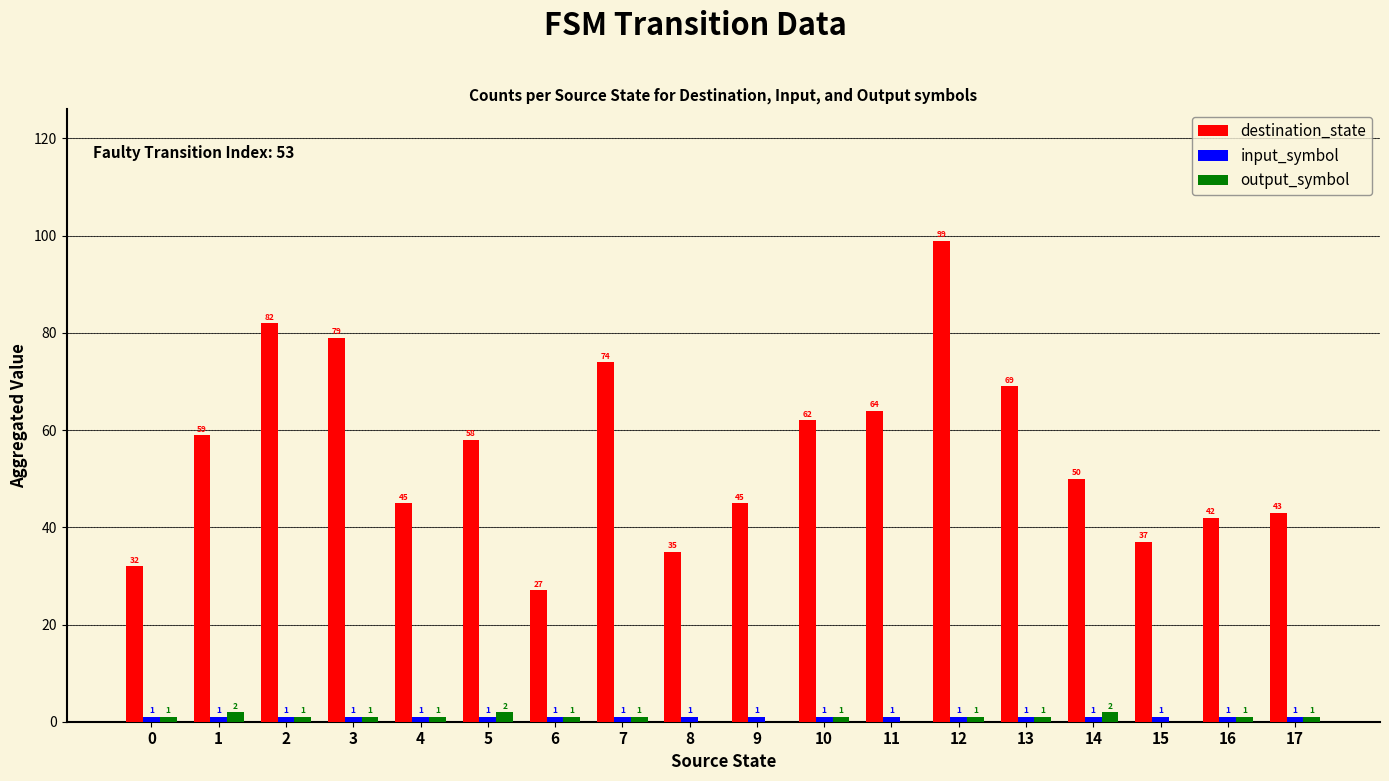

Does the chart contain stacked bars?

No